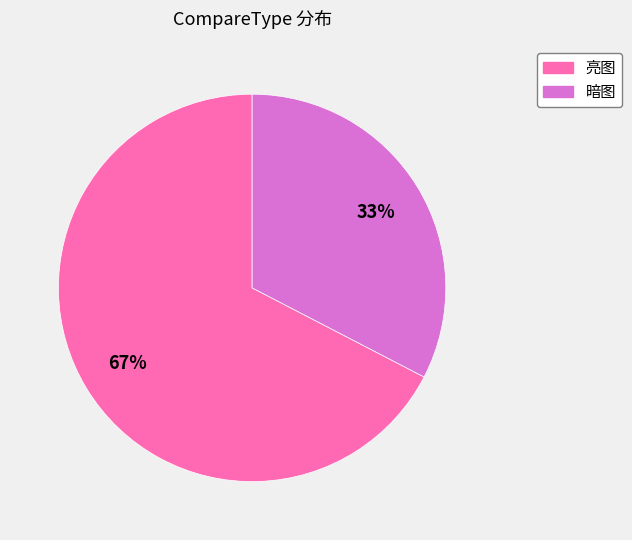

Rank the categories by value from lowest to highest.

暗图, 亮图